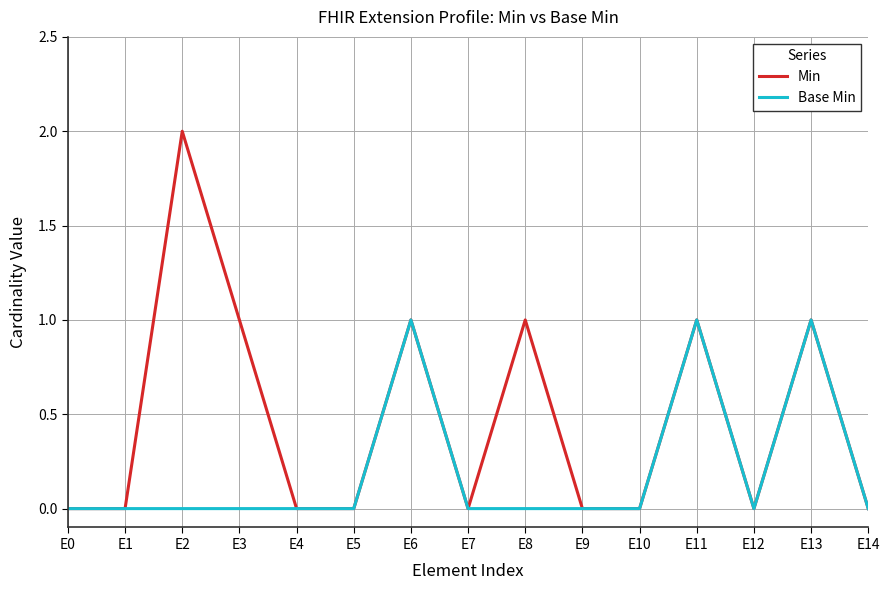

How many interior local peaks does the Min series have?

5